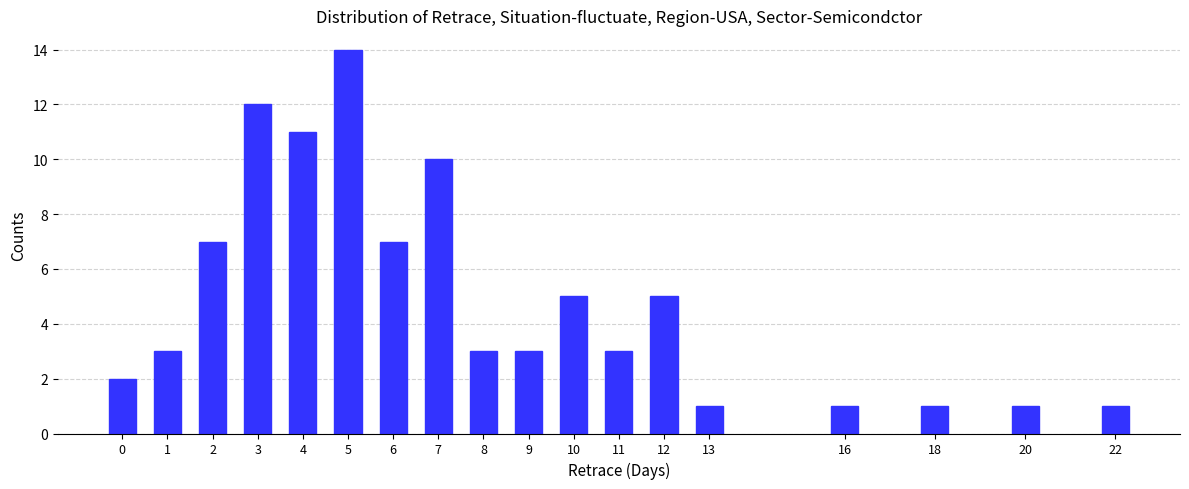

Reading left to right, transcribe all the data shown in this chart.

0=2	1=3	2=7	3=12	4=11	5=14	6=7	7=10	8=3	9=3	10=5	11=3	12=5	13=1	16=1	18=1	20=1	22=1